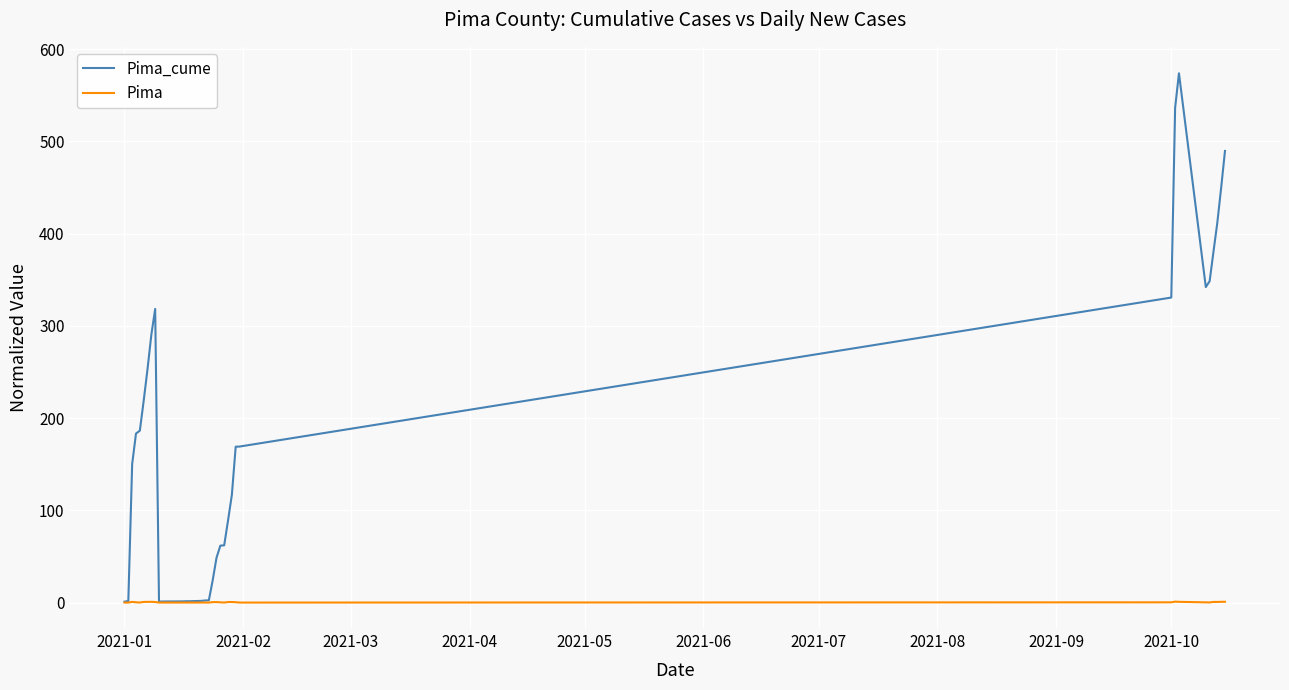

Which series has the largest total across all categories?

Pima_cume